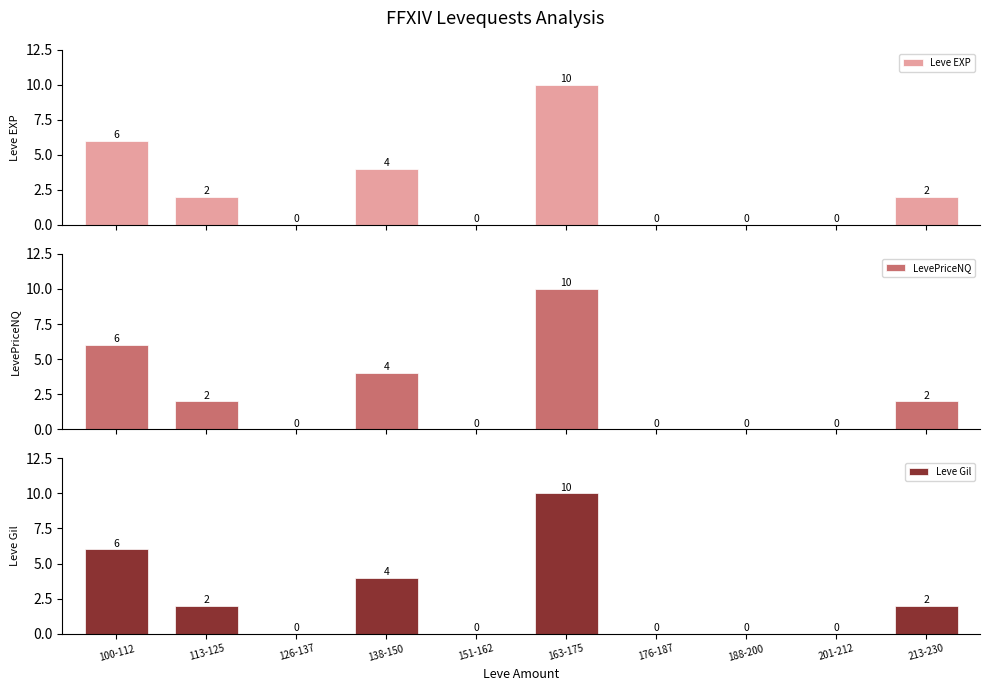

How many values in the Leve EXP series exceed 2?

3